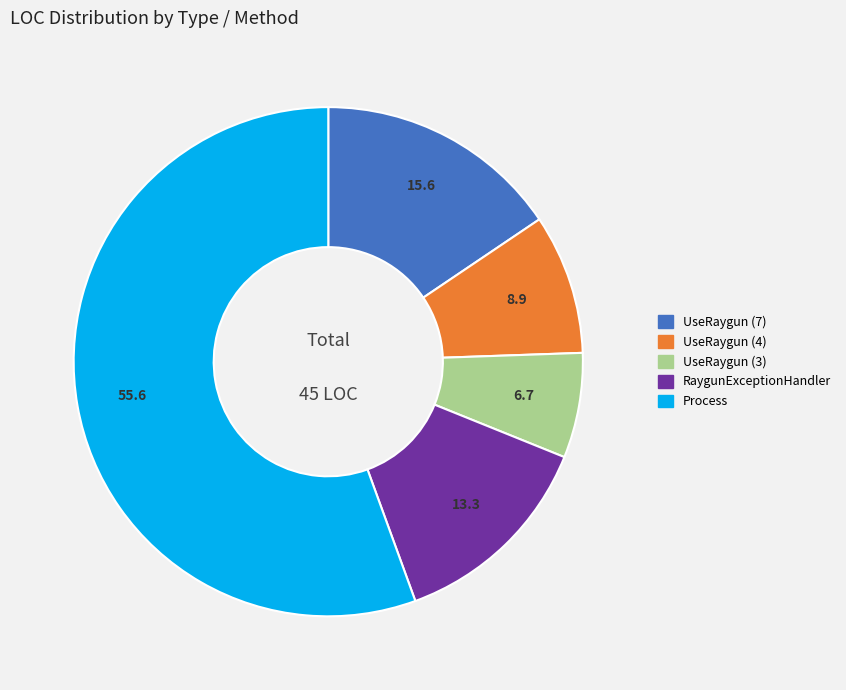

What is the ratio of the value at Process to the value at RaygunExceptionHandler?

4.2